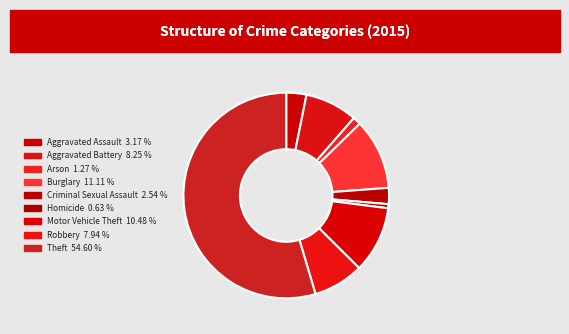

To the nearest percent, what portion does Criminal Sexual Assault represent?

3%